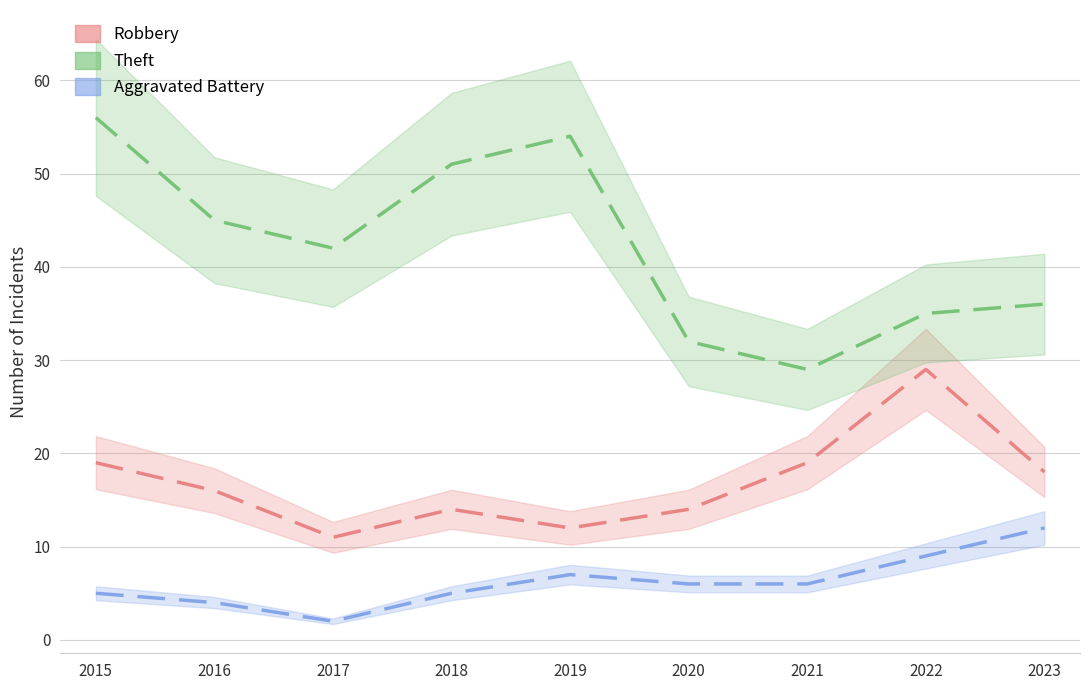

What is the sum of all Theft values?

380